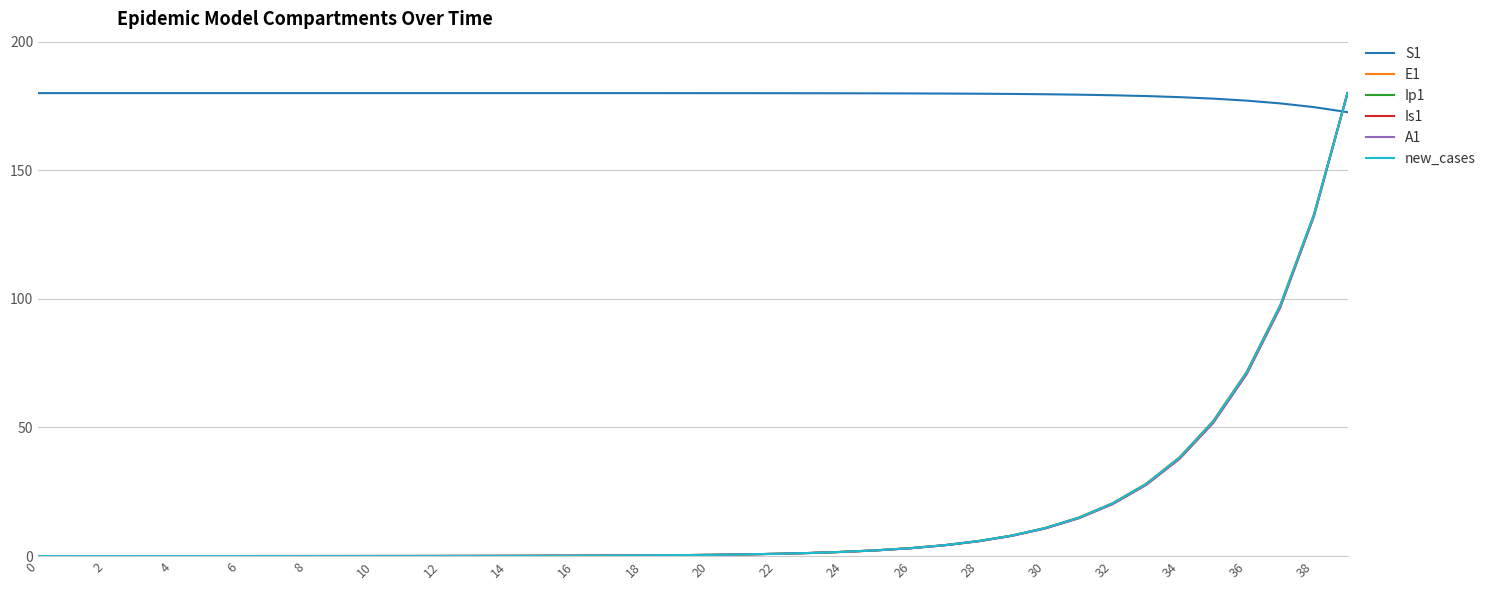

What is the difference between the second highest and second lowest values in the new_cases series?

132.7